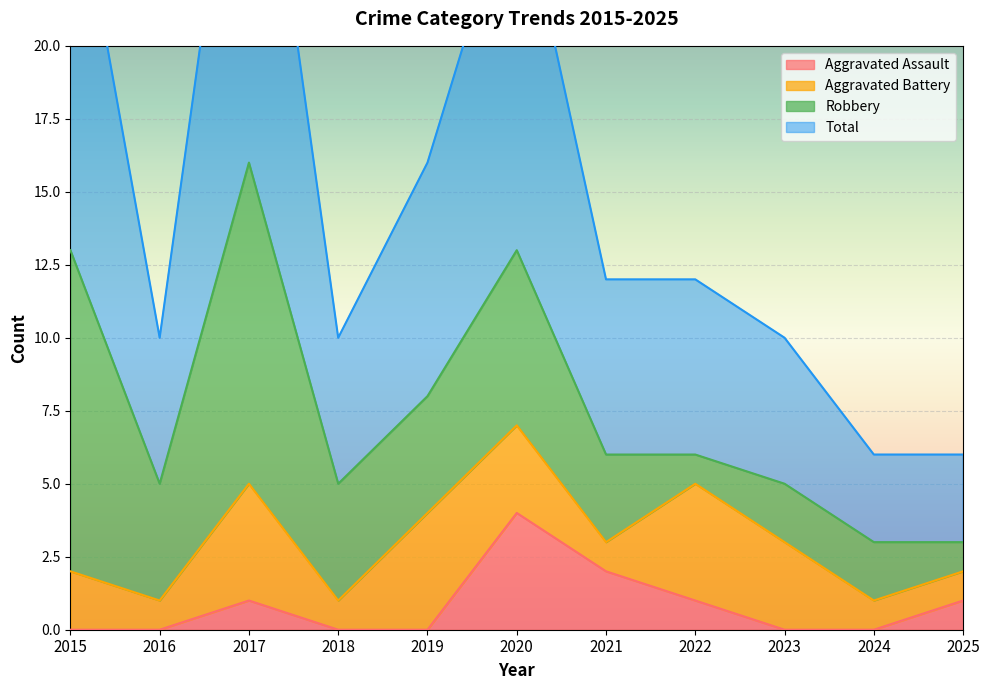

At how many categories does at least one series exceed 15?

4